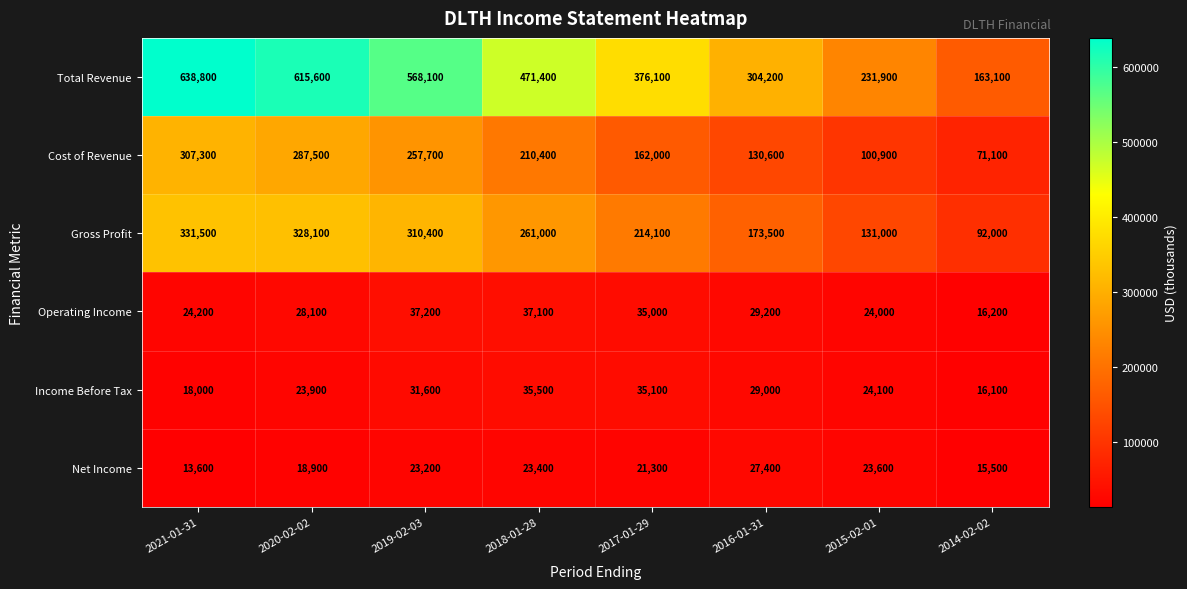

What is the difference between the maximum and minimum values in the Gross Profit series?

239500